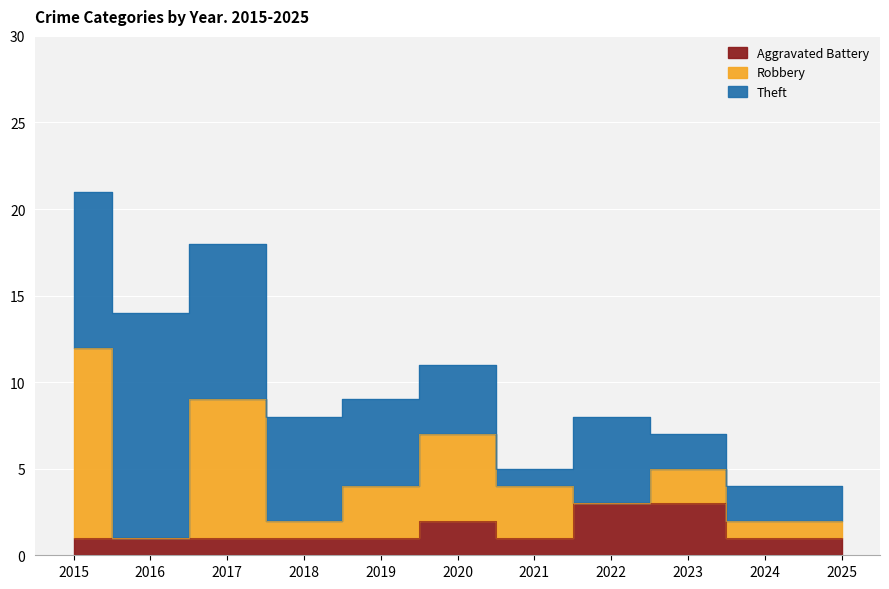

Which series ends up on top after the final intersection of Robbery and Theft?

Theft